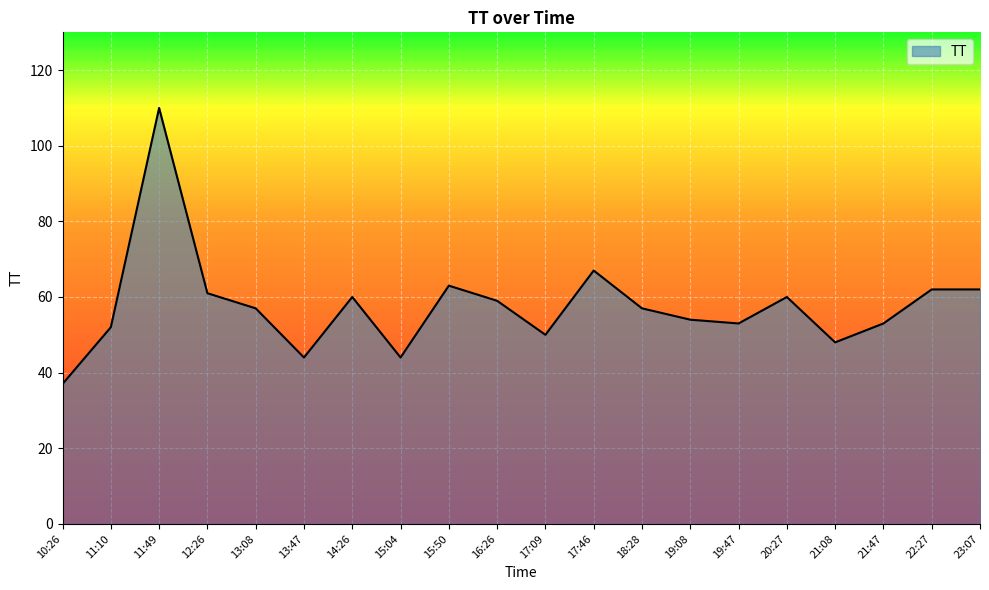

The chart shows a value of 50 at 17:09. True or false?

True